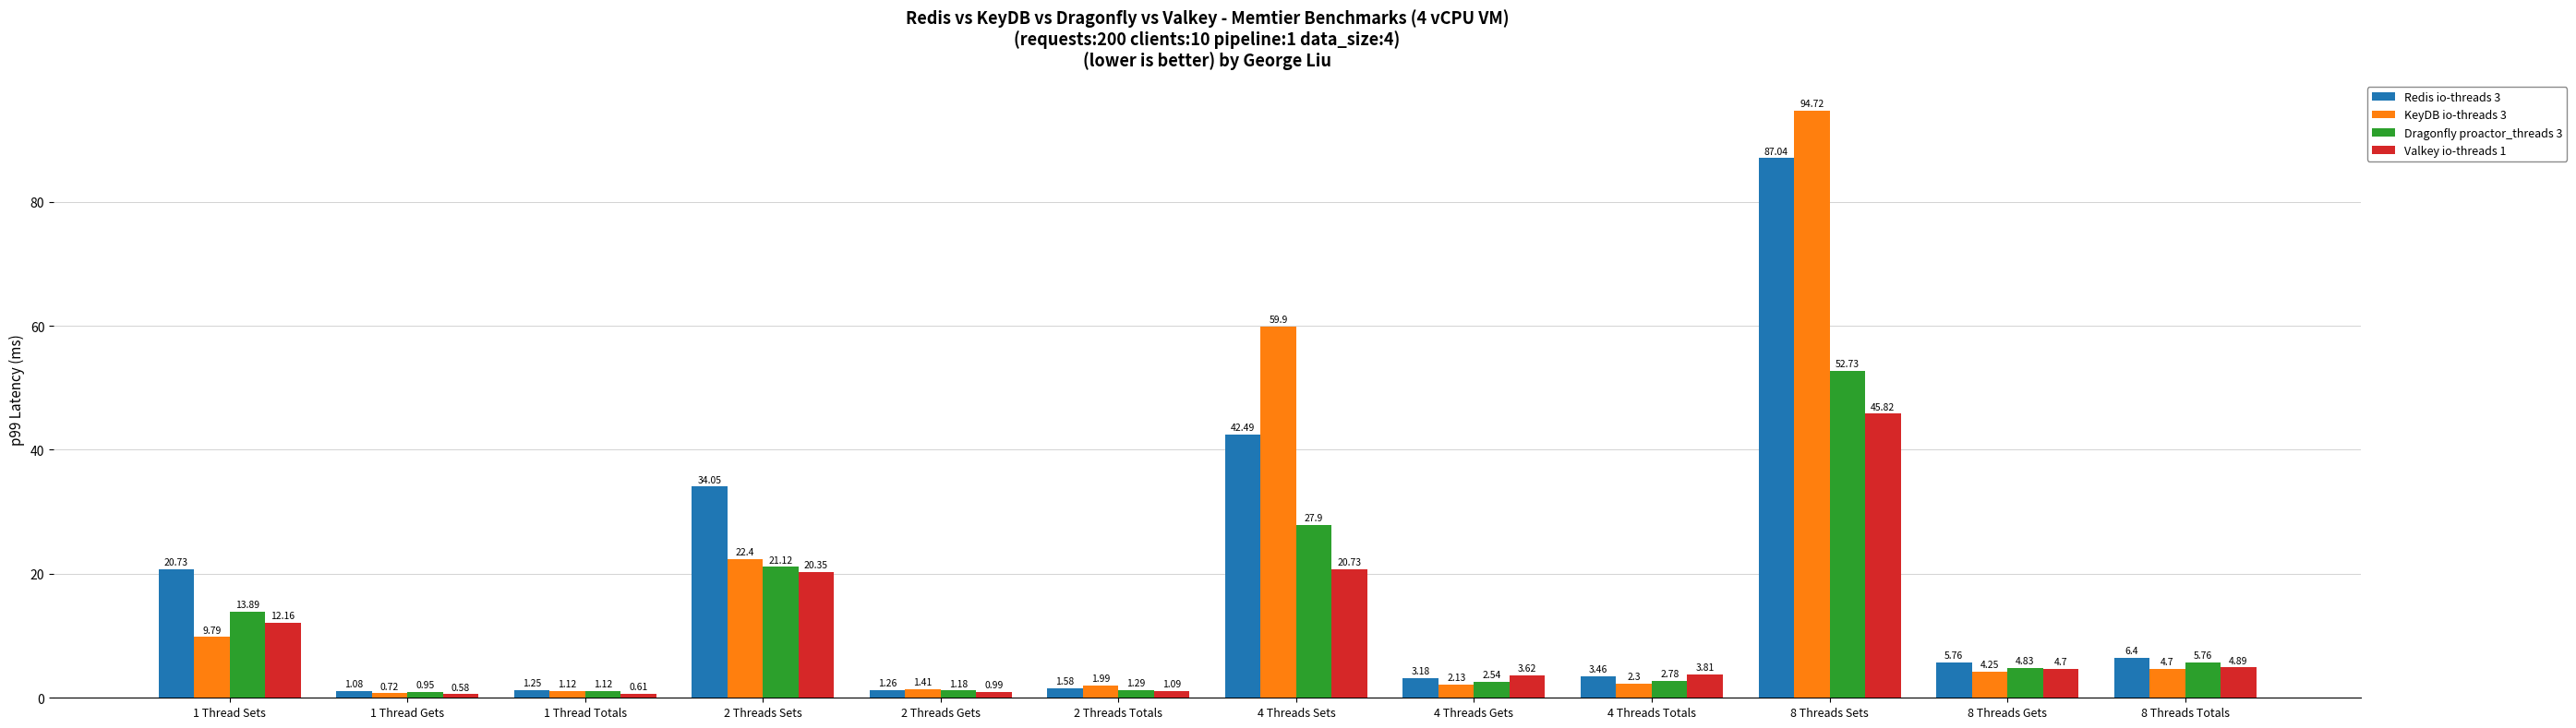

What is the label of the 8th bar from the left?

4 Threads Gets